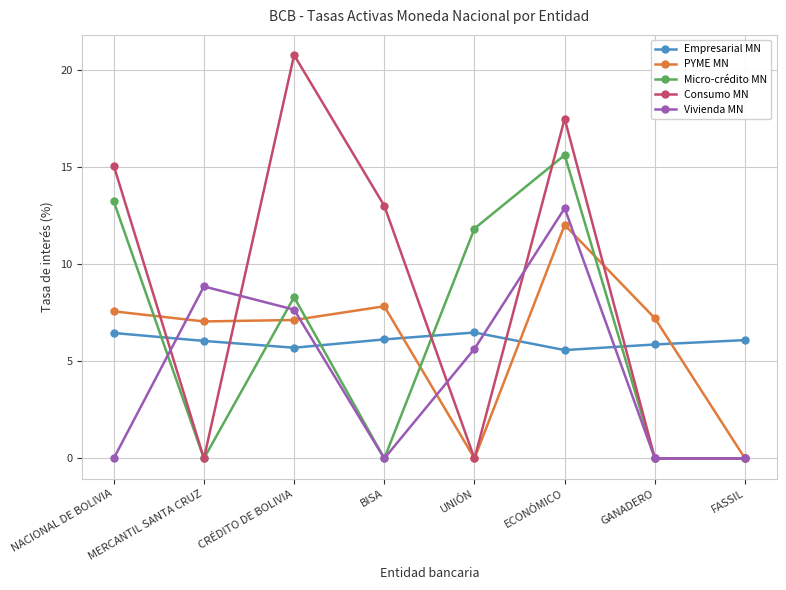

What is the average value of the PYME MN series?

6.1